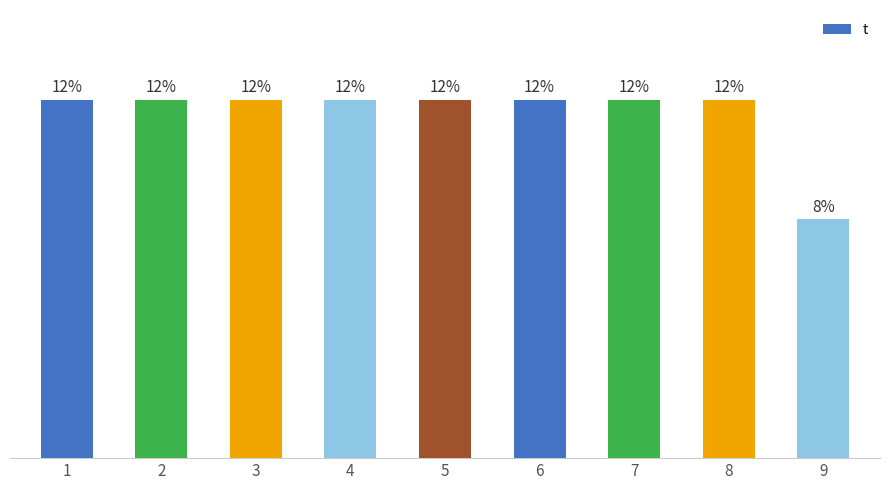

Are the bars grouped side by side (vs. stacked)?

No